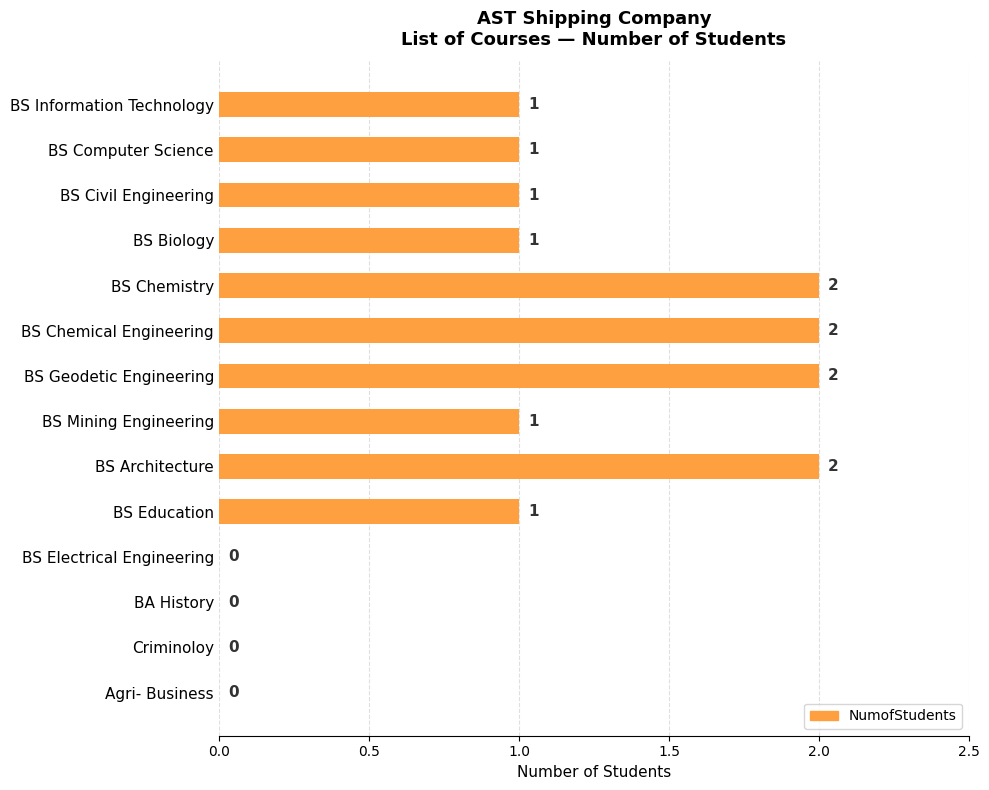

How many data points does each series have?

14